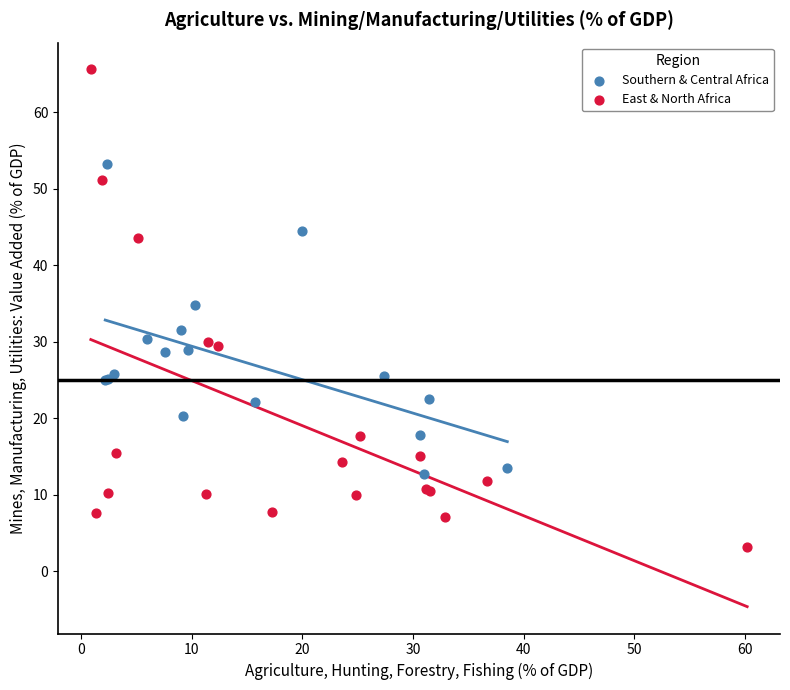

Which series contains the lowest Y value?

East & North Africa